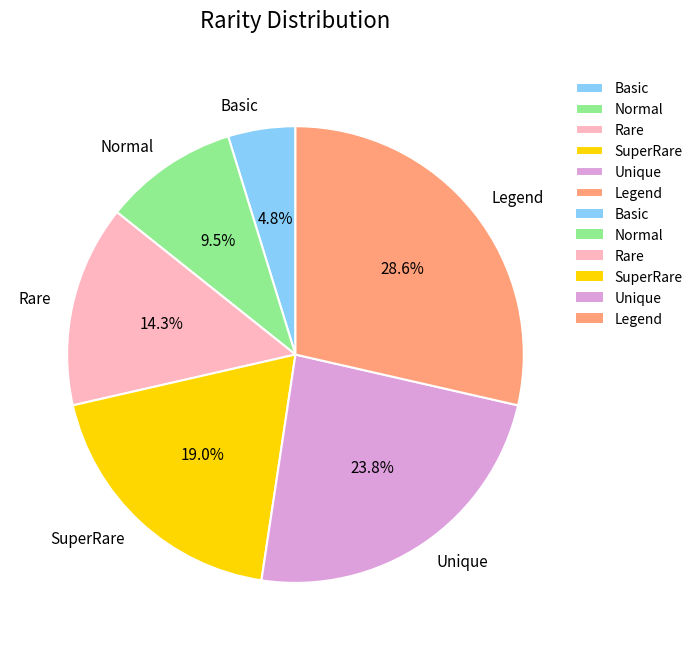

To the nearest percent, what portion does Legend represent?

29%